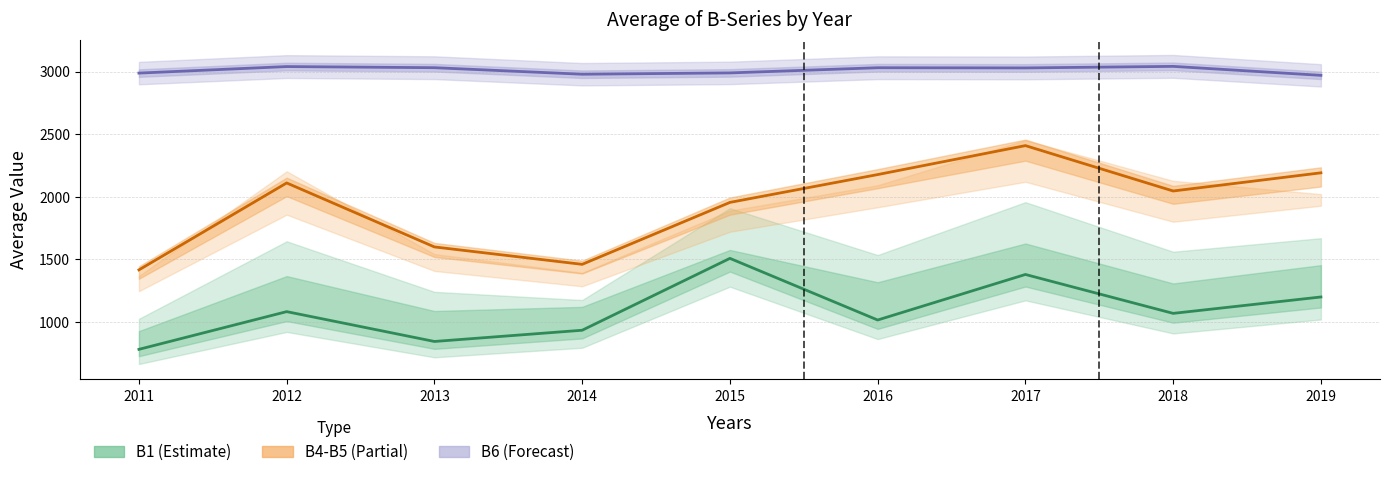

True or false: Average of B4 and Average of B6 cross at least once.

False